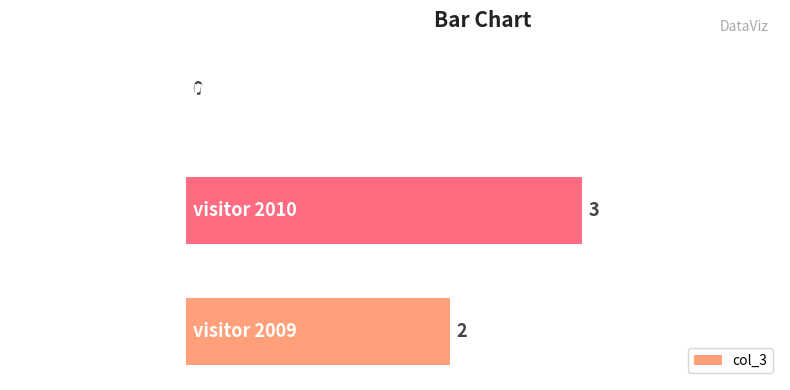

The chart shows a value of 4 at visitor 2009. True or false?

False